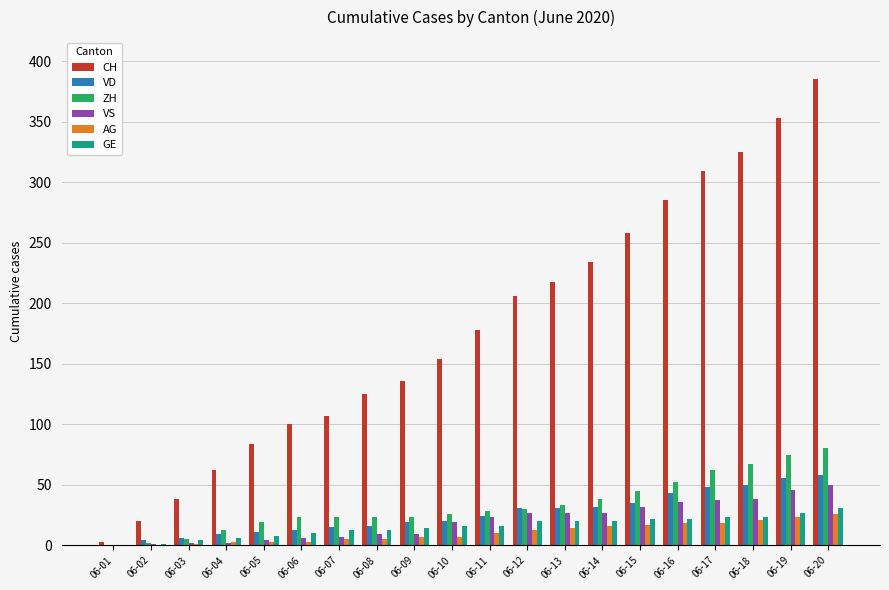

What is the greatest value displayed?

385